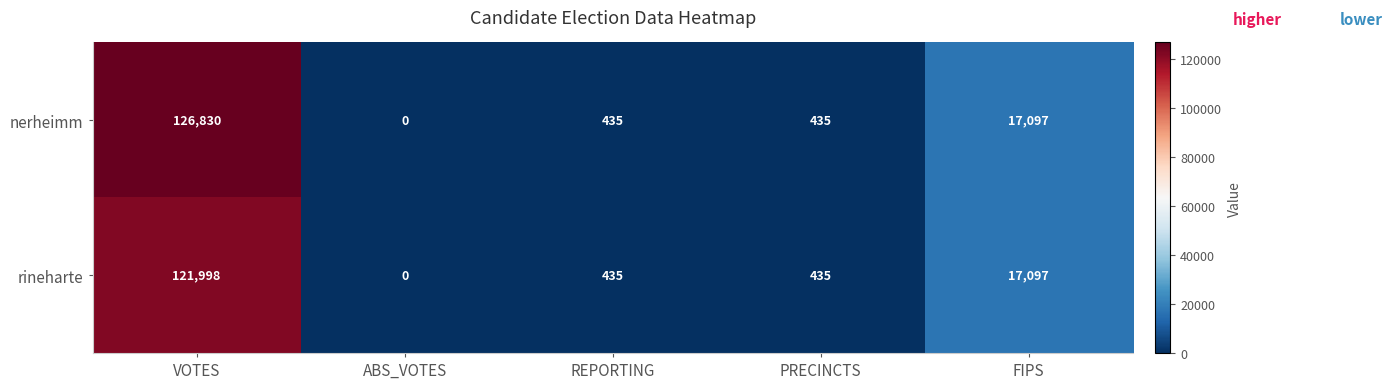

List the series in order of their peak value, lowest first.

rineharte, nerheimm